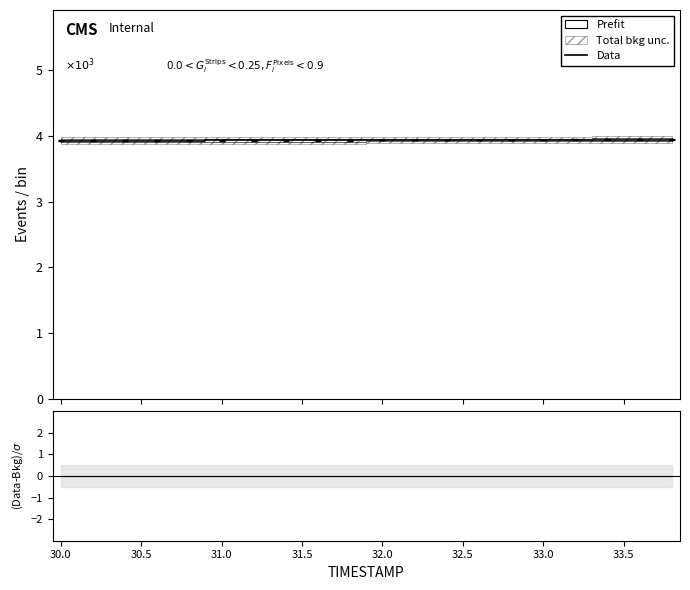

What is the maximum value for Data?

3.9